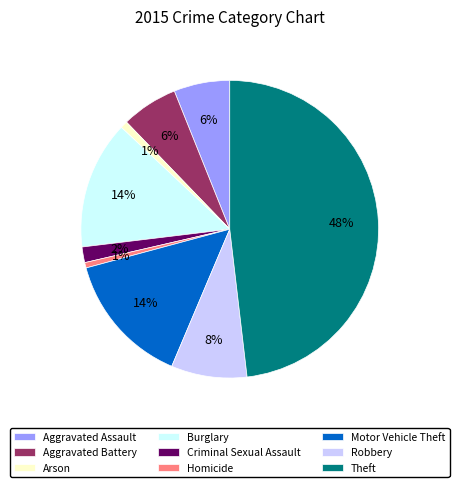

How many segments does this pie chart have?

9